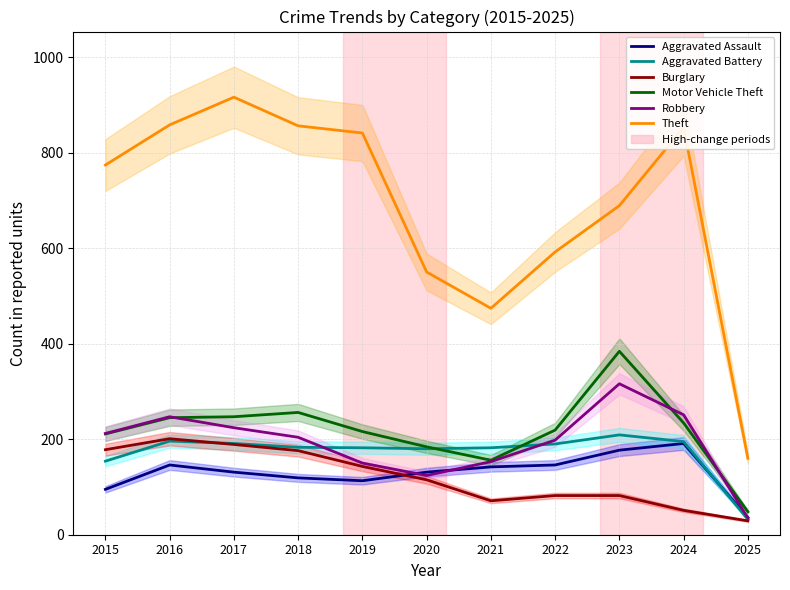

At which category does Robbery reach its first local valley?

2020